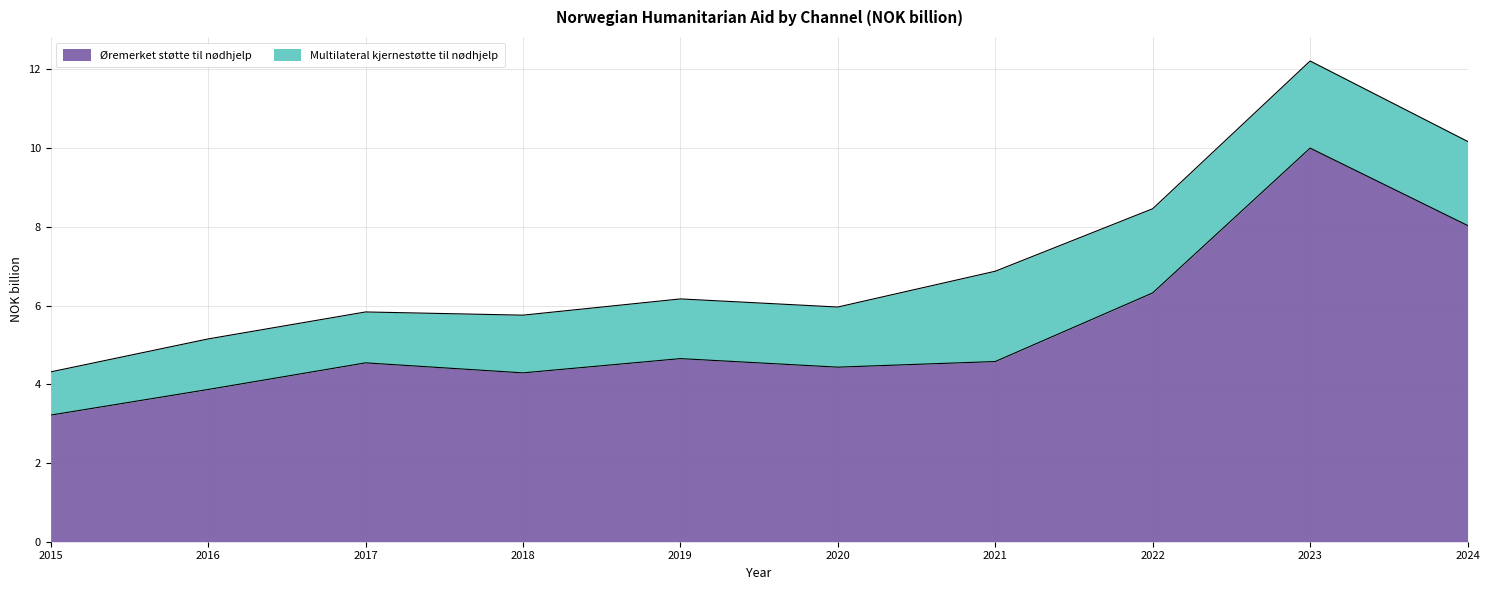

How many points are lower than both their immediate neighbors (excluding endpoints)?

2